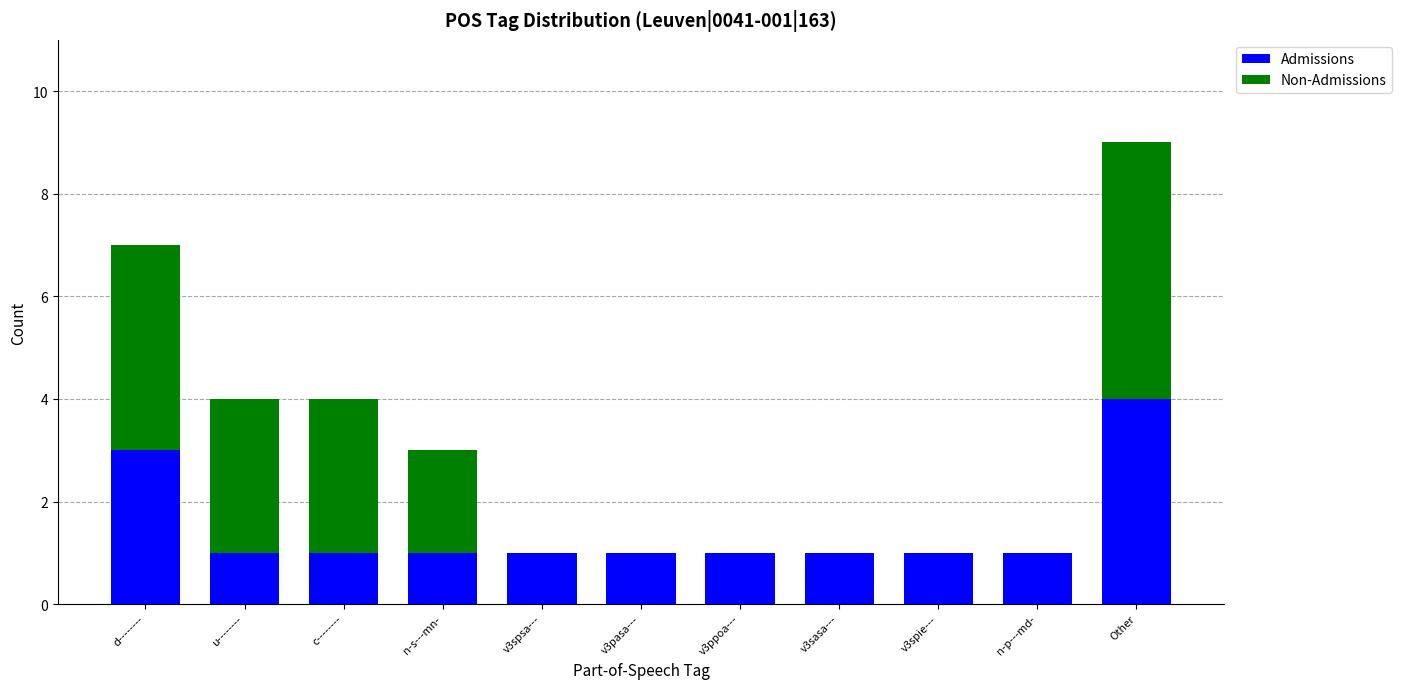

At which category is the sum across all series the highest?

Other